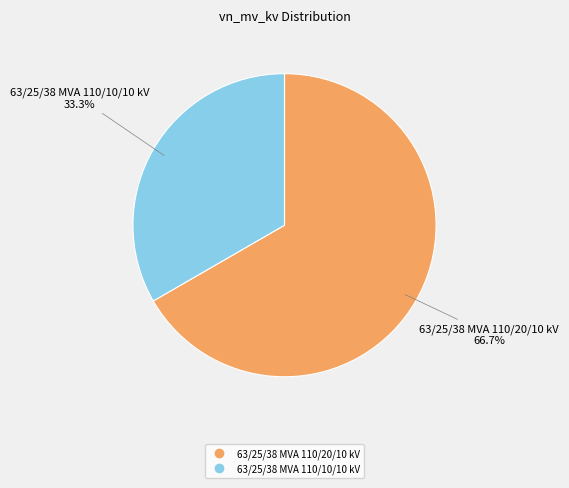

The 63/25/38 MVA 110/10/10 kV slice represents 33% of the pie. True or false?

True